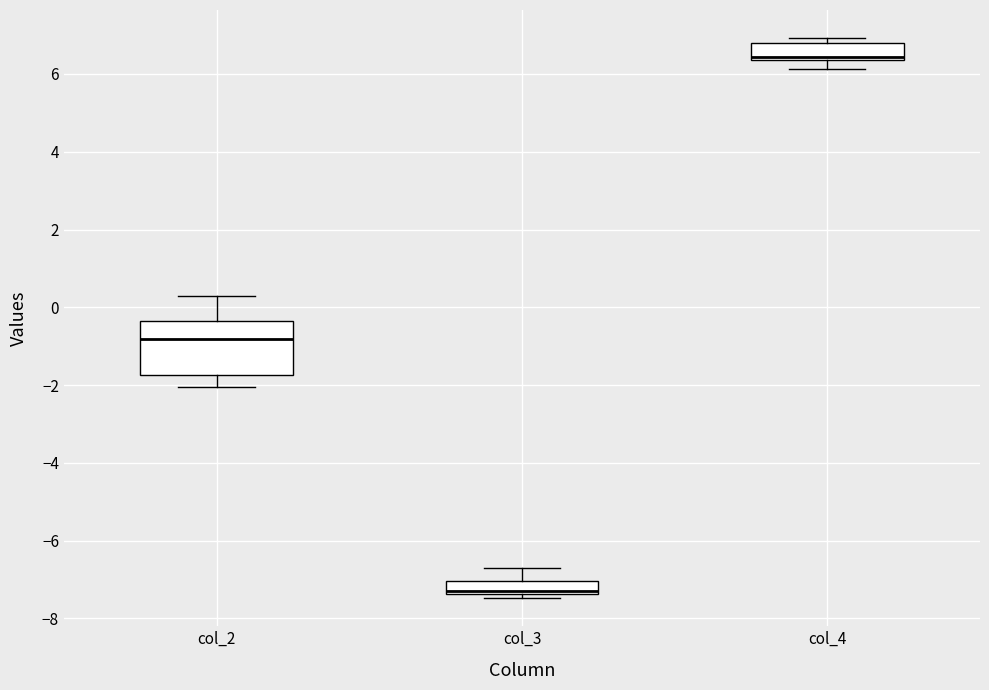

Which box has the highest median line?

col_4